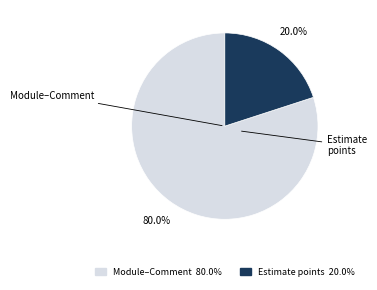

Does any single category account for the majority?

Yes